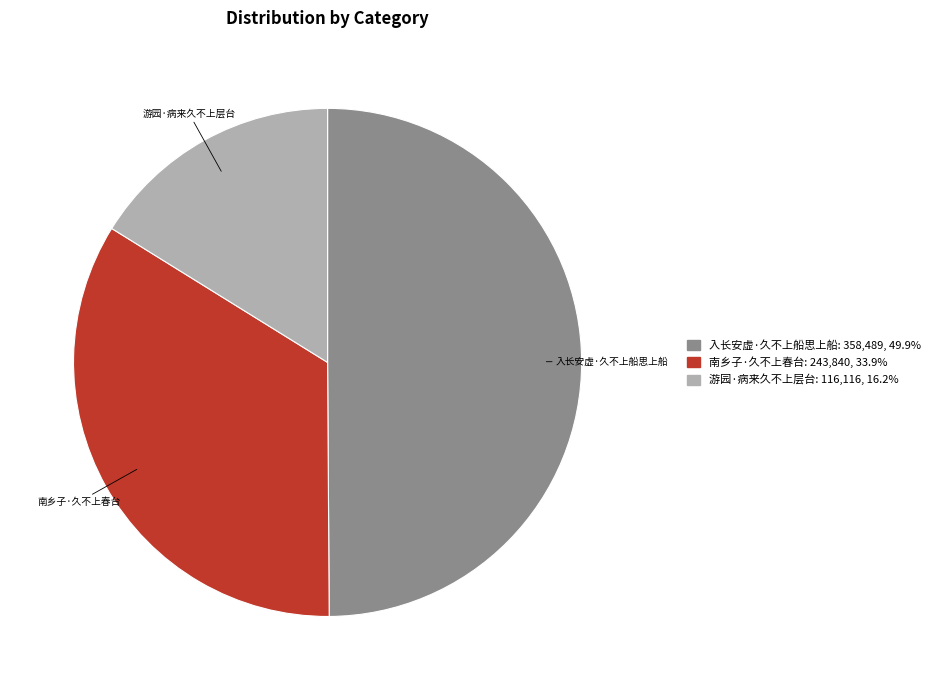

Is it true that 入长安虚·久不上船思上船 is 50% of the pie?

True